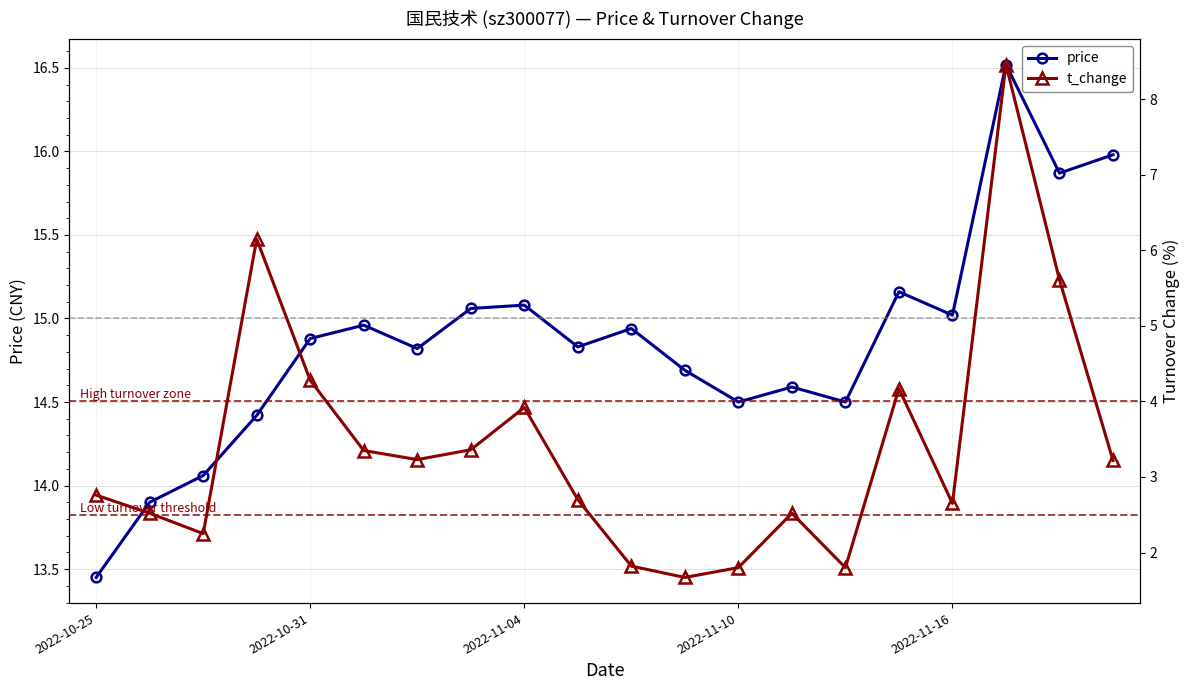

Which category has the lowest value in the price series?

2022-10-25